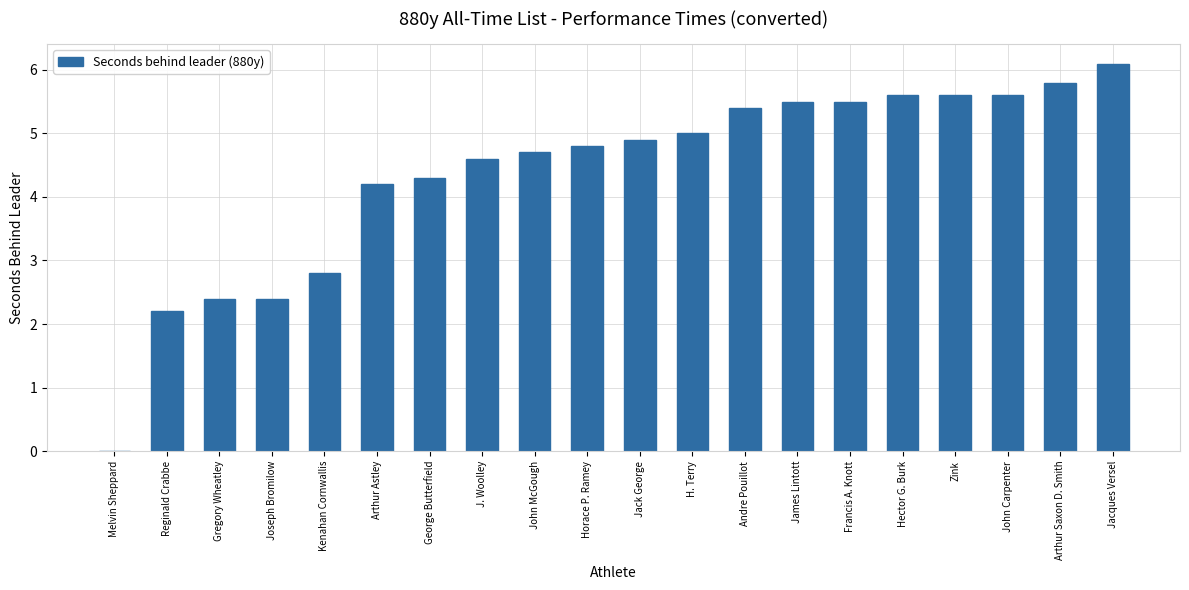

Count the number of values greater than 4.

15